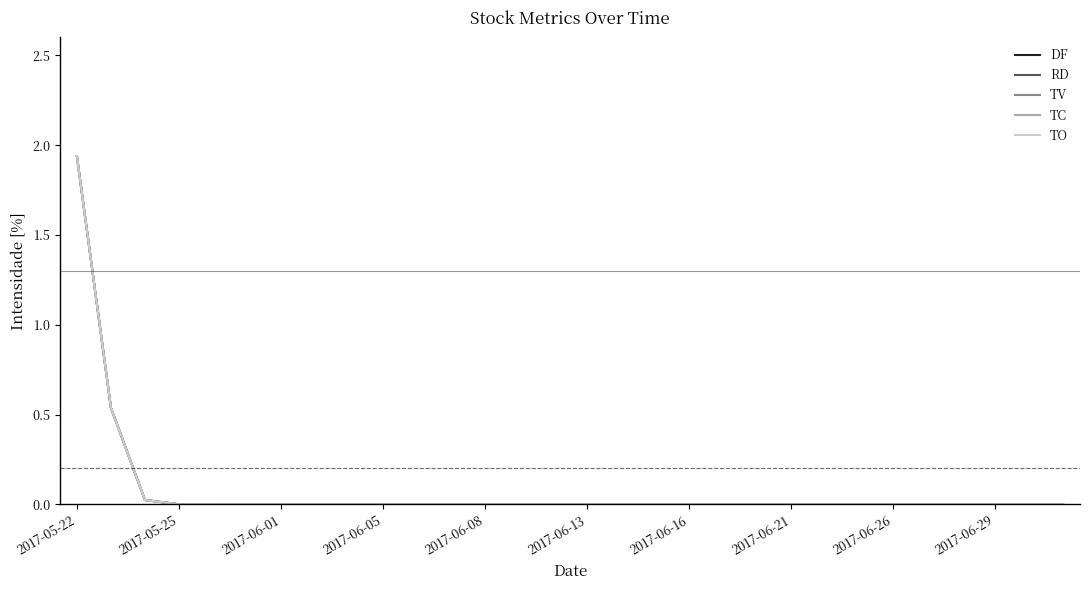

Does the chart have visible grid lines?

No